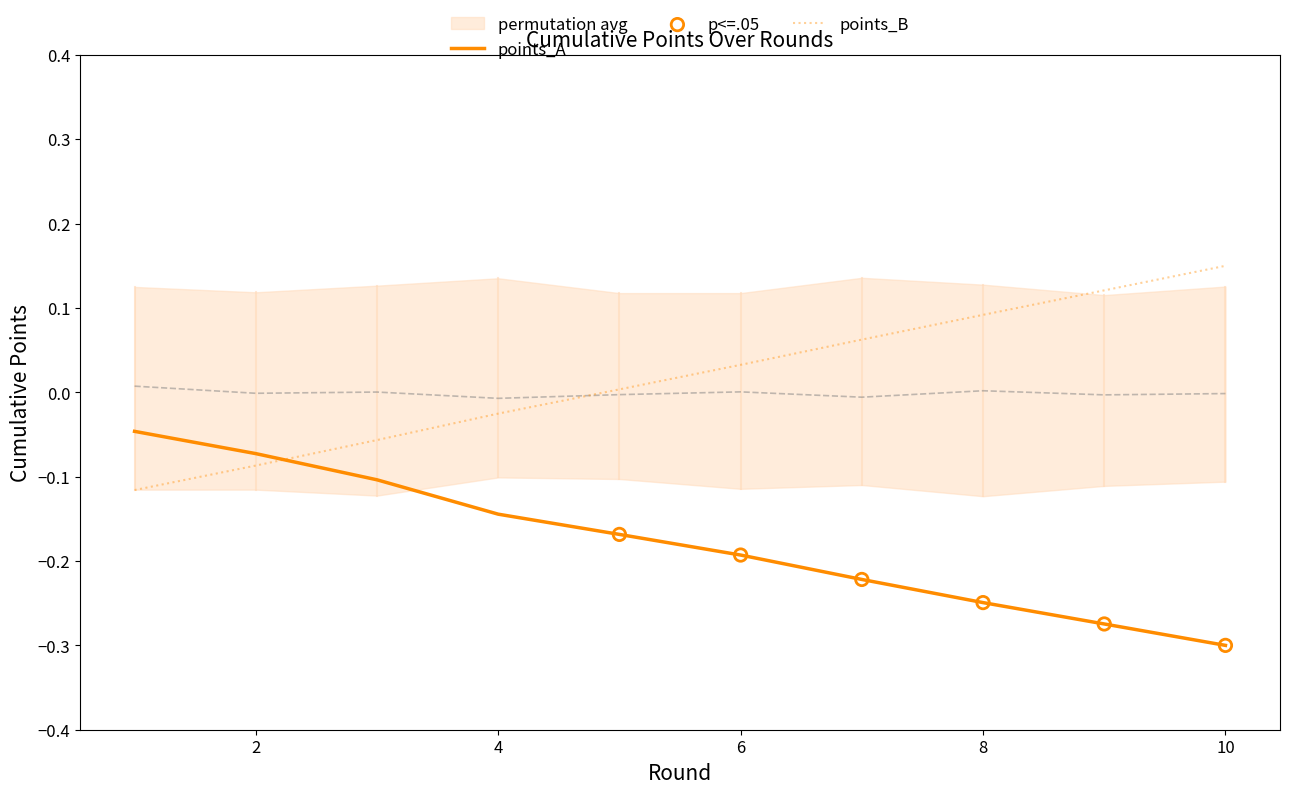

Which series has the largest Y range (max minus min)?

points_A